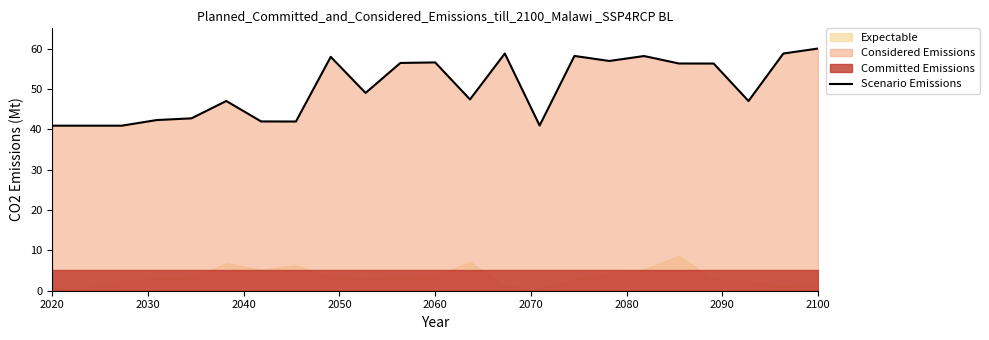

What is the maximum value for Scenario Emissions?

60.0